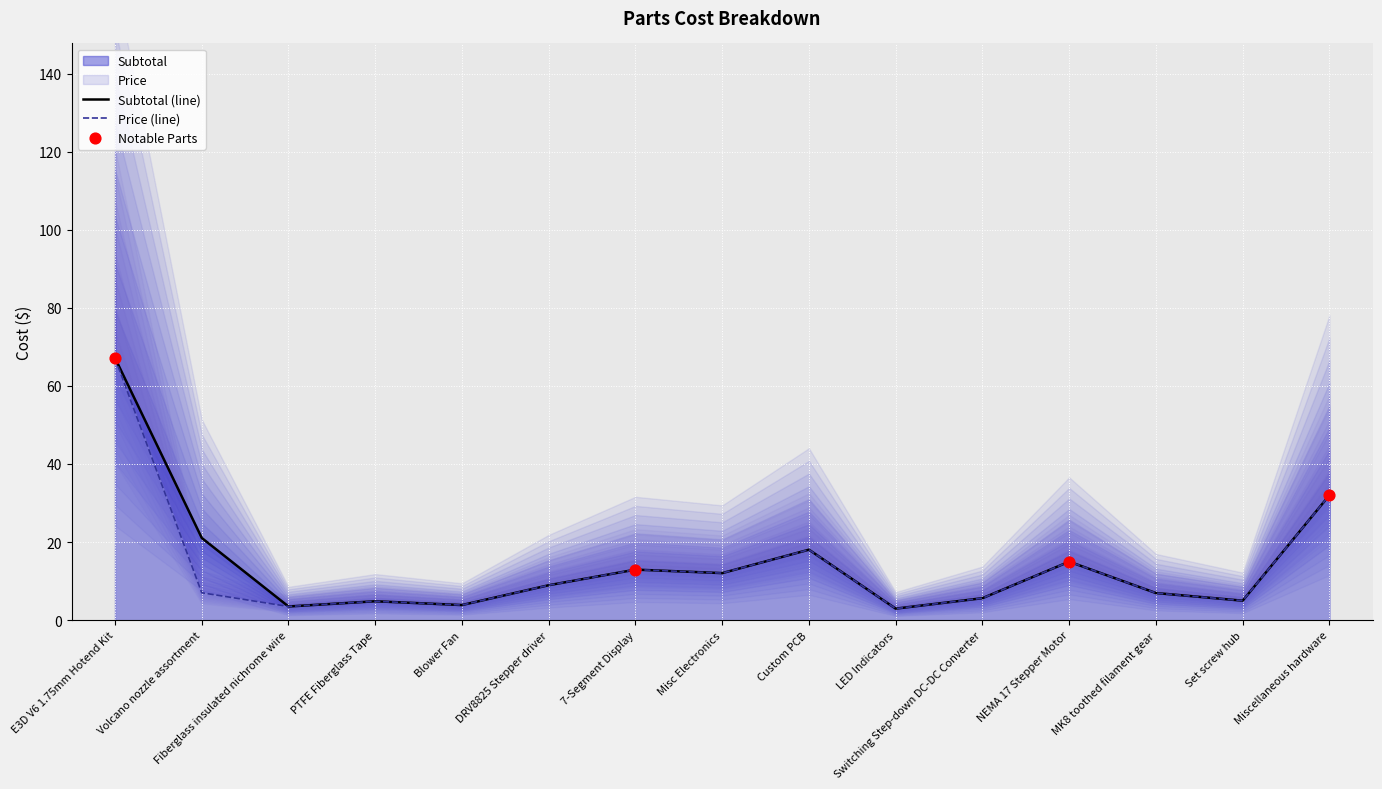

Which series contains the lowest Y value?

Subtotal